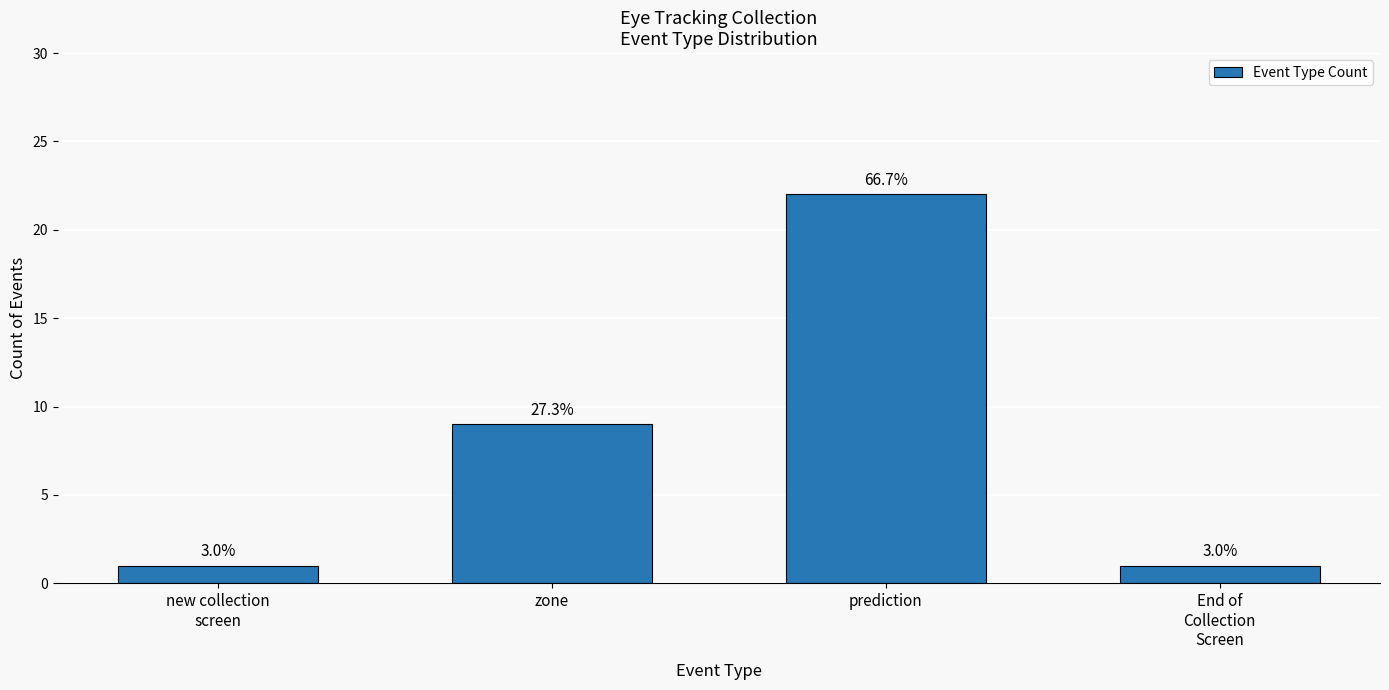

Reading left to right, extract all data points from this chart.

new collection
screen=1	zone=9	prediction=22	End of
Collection
Screen=1